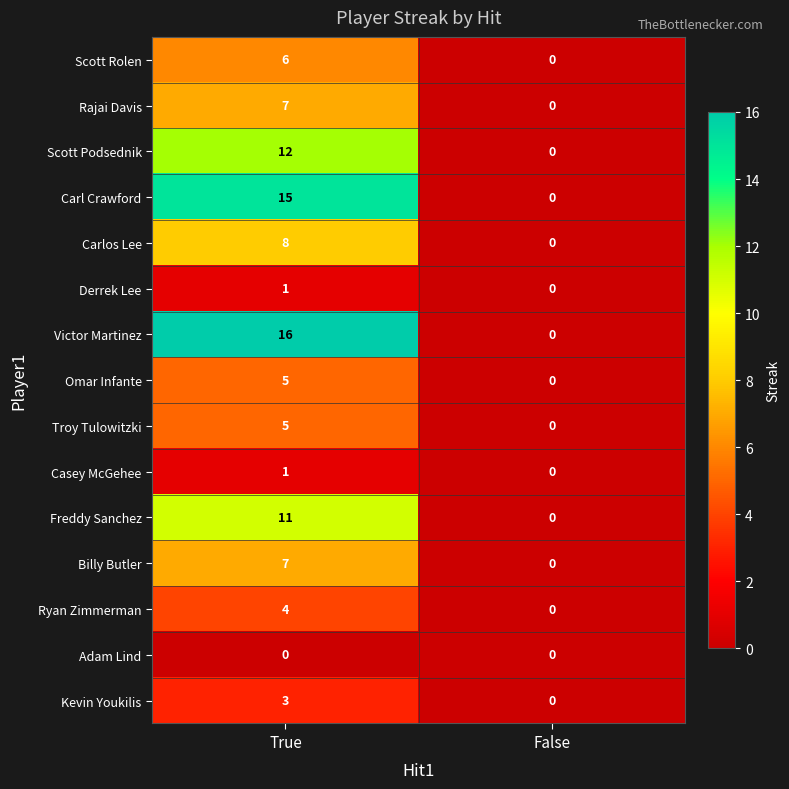

The value of Omar Infante at True is 5. True or false?

True